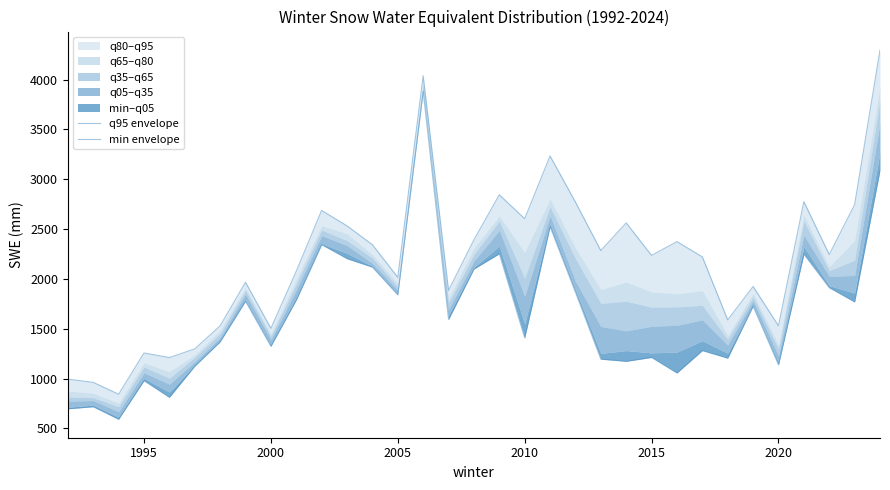

Does the chart display data point markers on the line(s)?

No